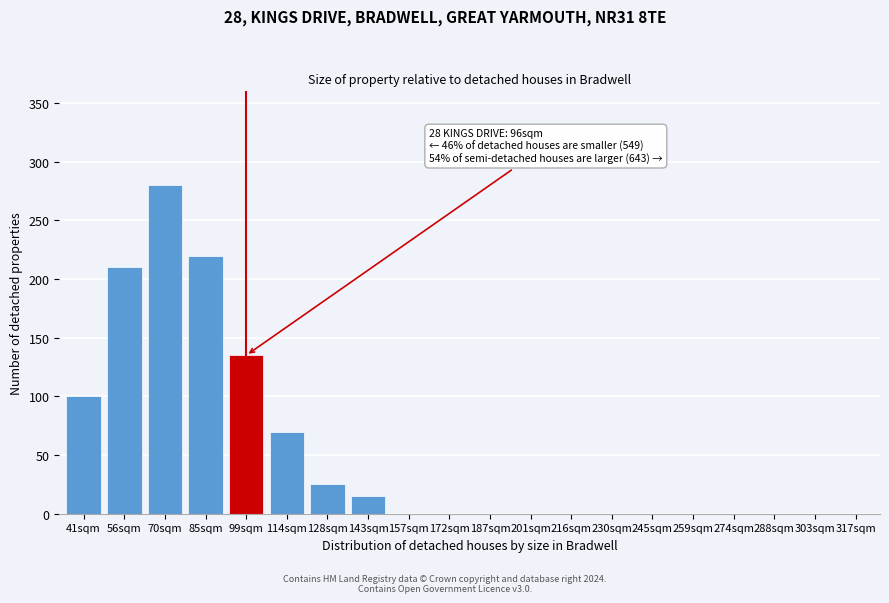

Reading left to right, what are all the values shown in this chart?

41sqm=100	56sqm=210	70sqm=280	85sqm=220	99sqm=135	114sqm=70	128sqm=25	143sqm=15	157sqm=0	172sqm=0	187sqm=0	201sqm=0	216sqm=0	230sqm=0	245sqm=0	259sqm=0	274sqm=0	288sqm=0	303sqm=0	317sqm=0